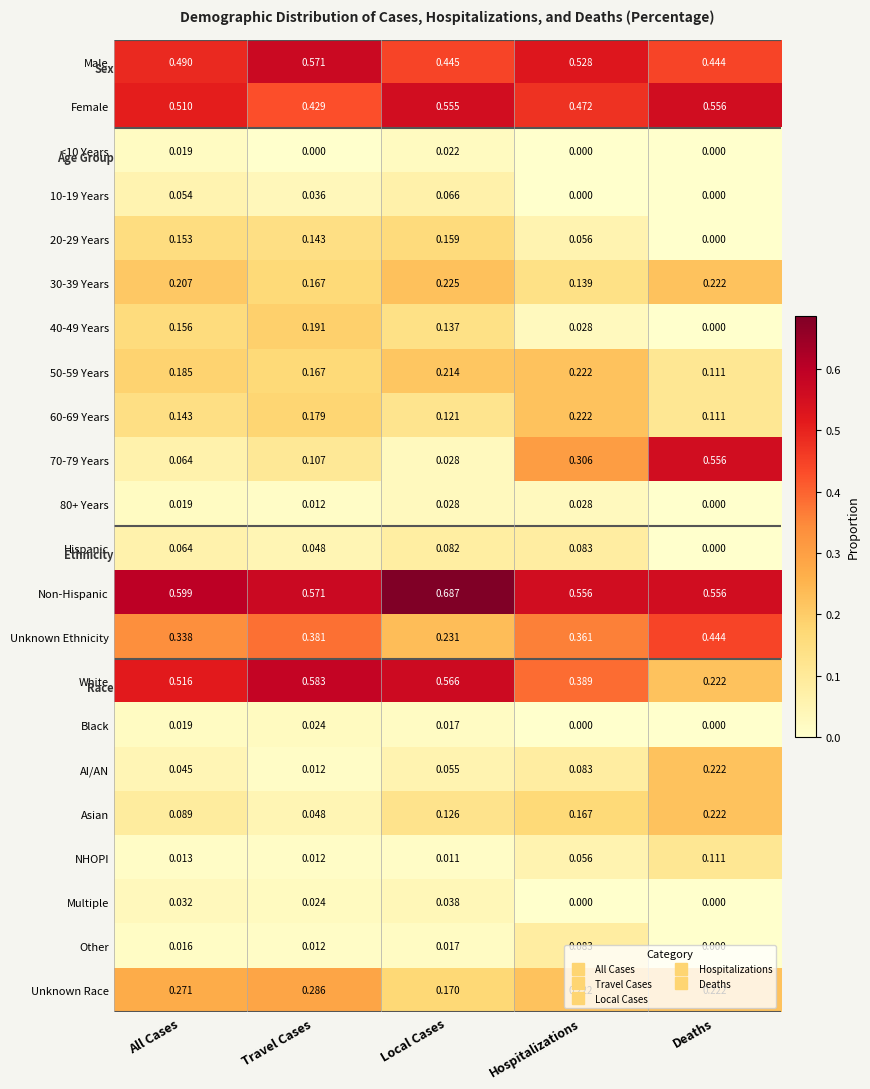

Which series has the largest total across all categories?

Non-Hispanic